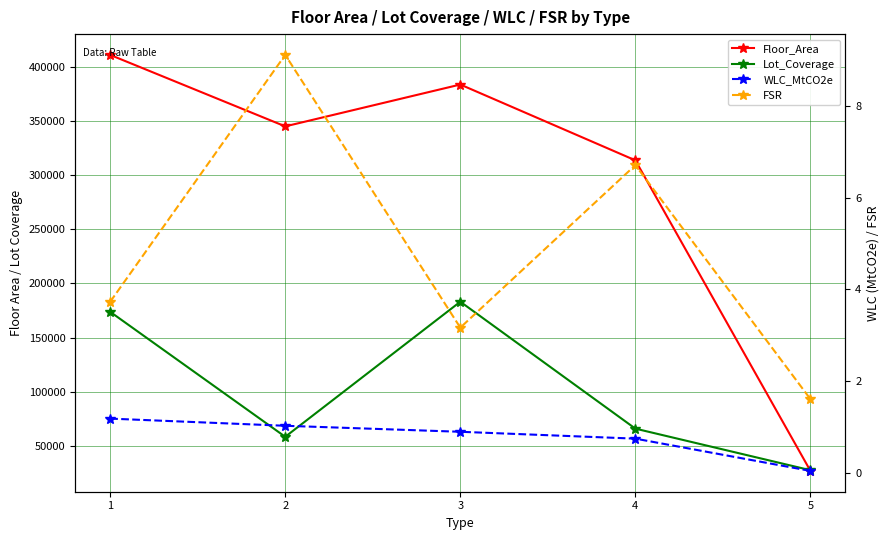

Which series changed the most between 1 and 5?

Floor_Area